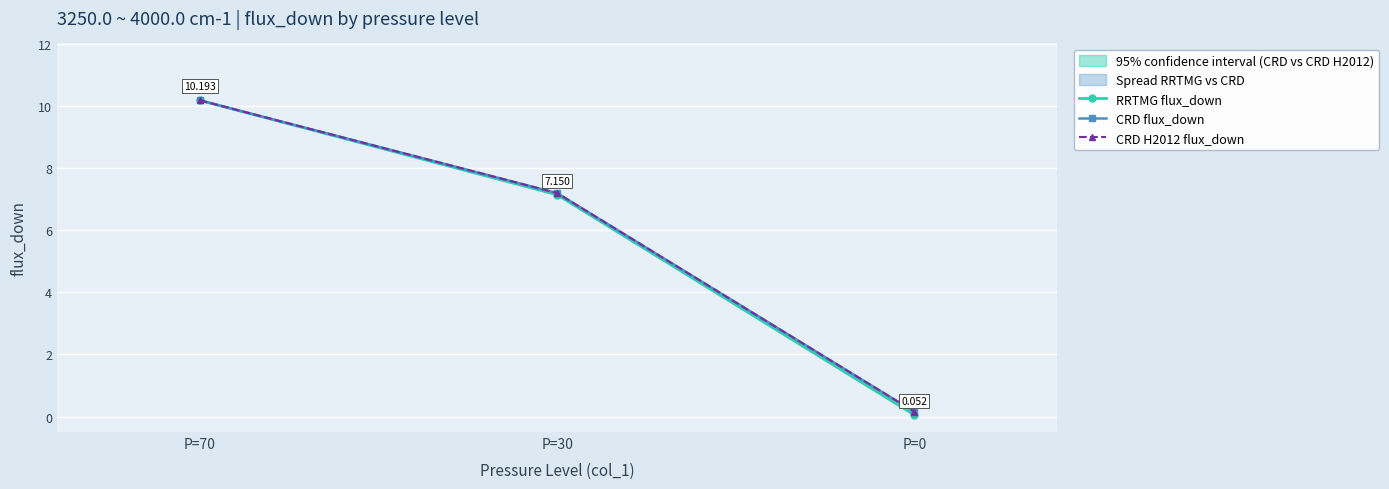

At which label does RRTMG flux_down reach its peak?

P=70